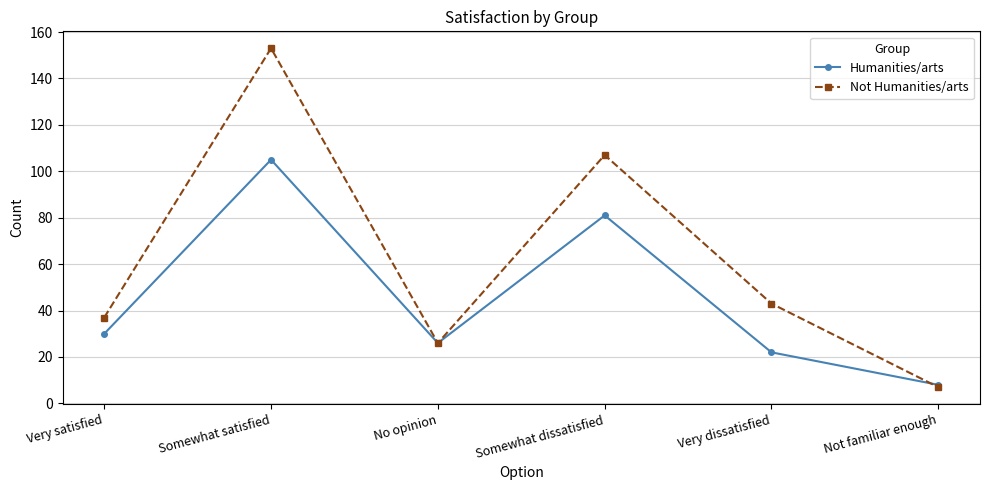

What are all the series names shown in the legend?

Humanities/arts, Not Humanities/arts